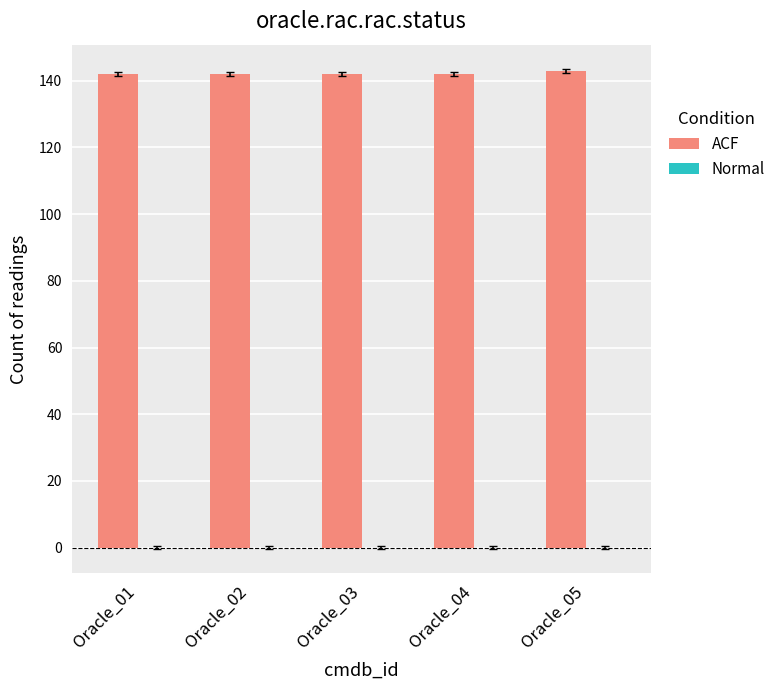

Reading left to right, extract all data points from this chart.

Oracle_01=142	Oracle_02=142	Oracle_03=142	Oracle_04=142	Oracle_05=143